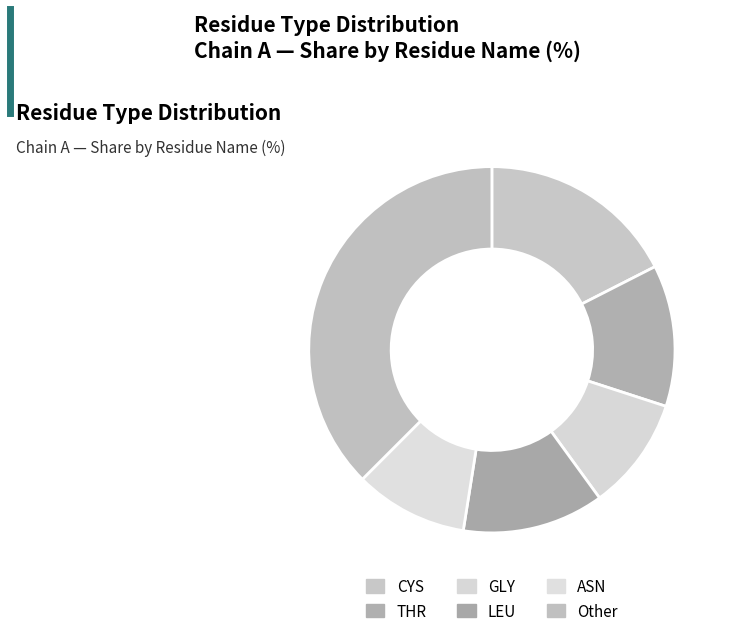

How many segments does this pie chart have?

6